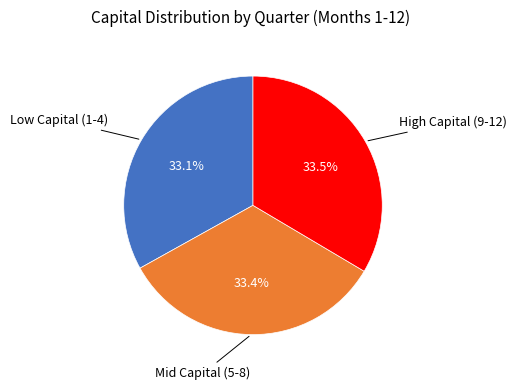

Is there a majority slice in this chart?

No